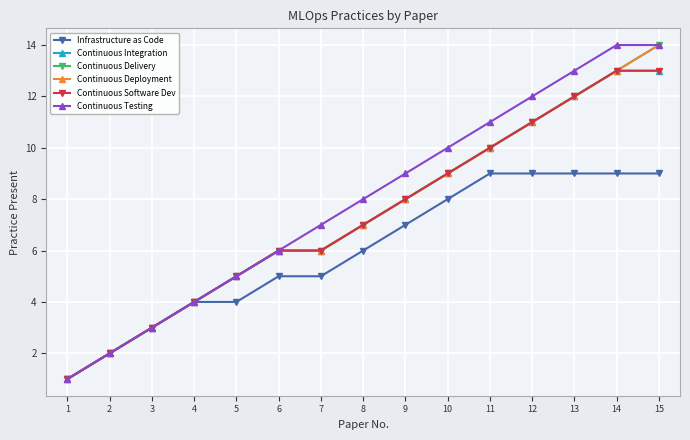

True or false: Continuous Deployment and Continuous Testing cross at least once.

False